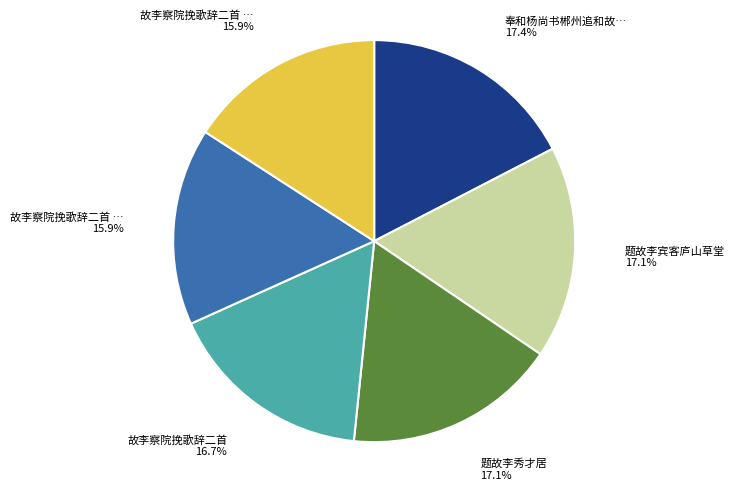

Is there any slice that represents more than half of the pie?

No